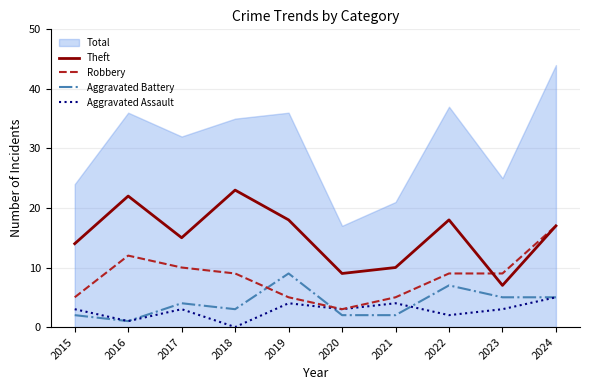

How many interior local peaks does the Theft series have?

3